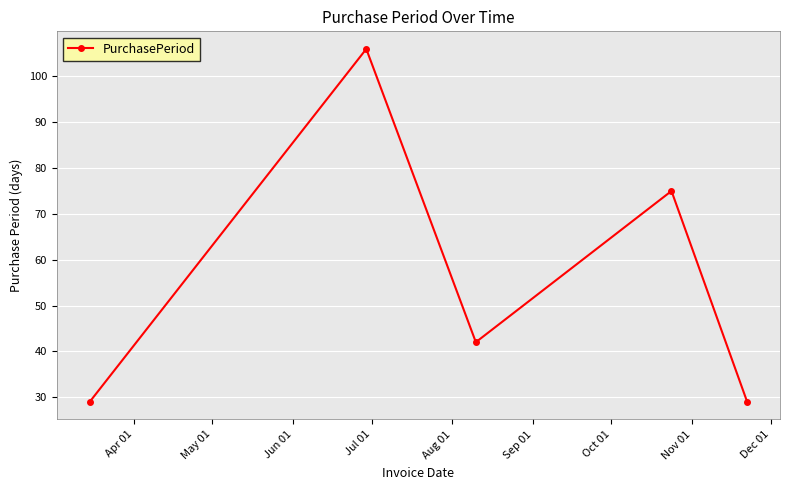

What is the greatest value displayed?

106